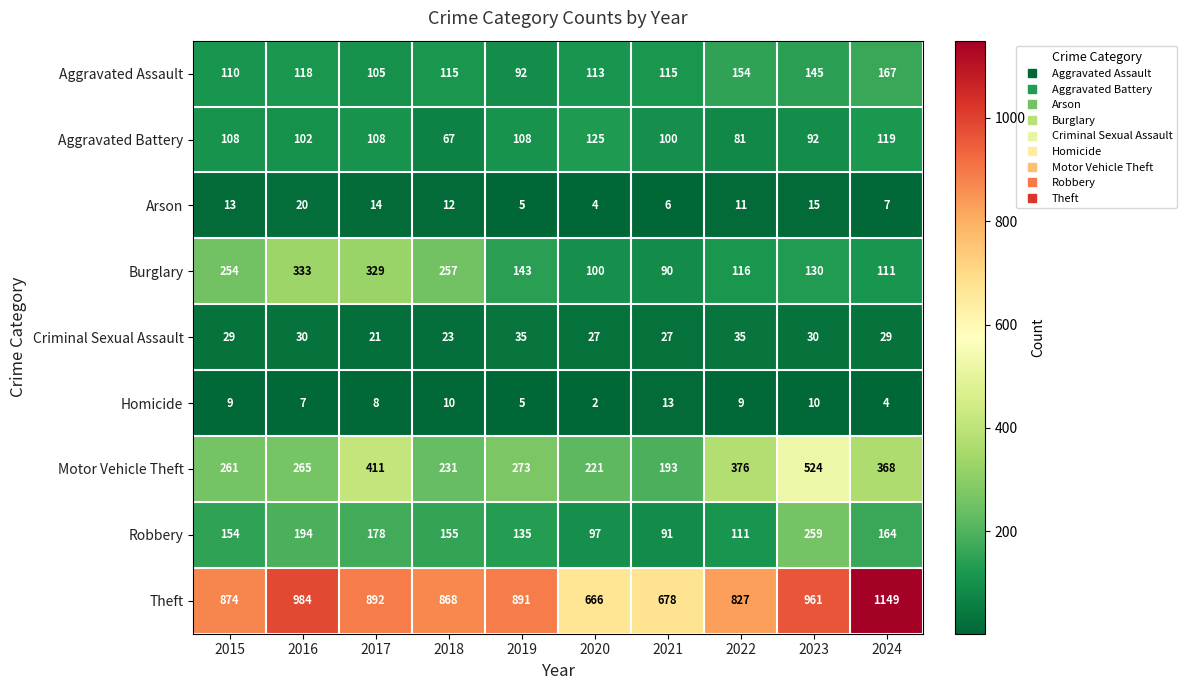

What is the spread (max minus min) of values at 2016?

977